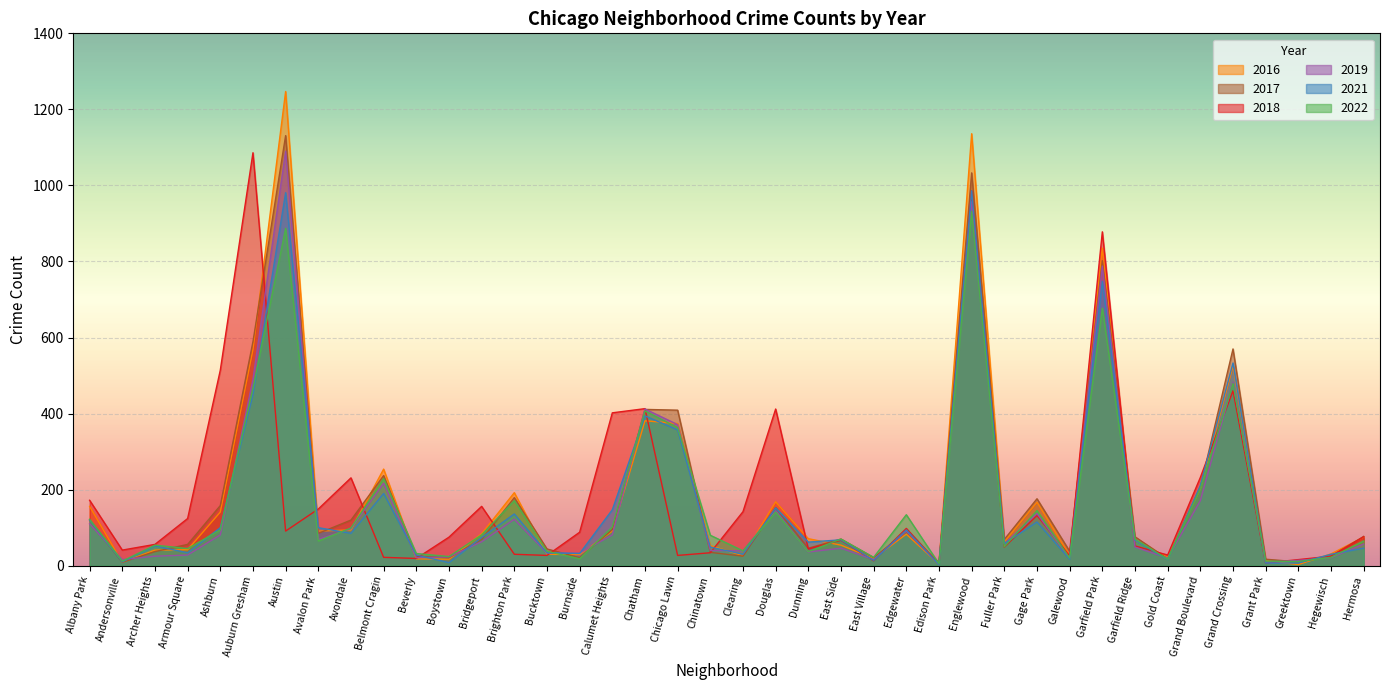

How many lines are shown in the chart?

6